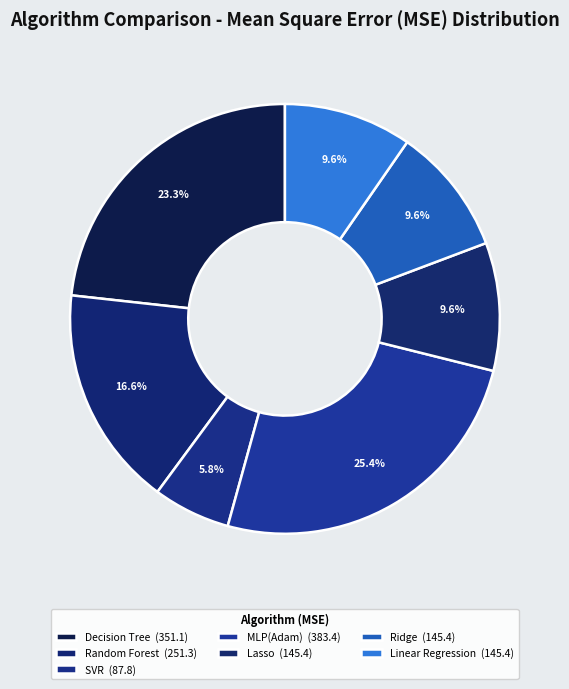

Count the number of slices in the pie.

7